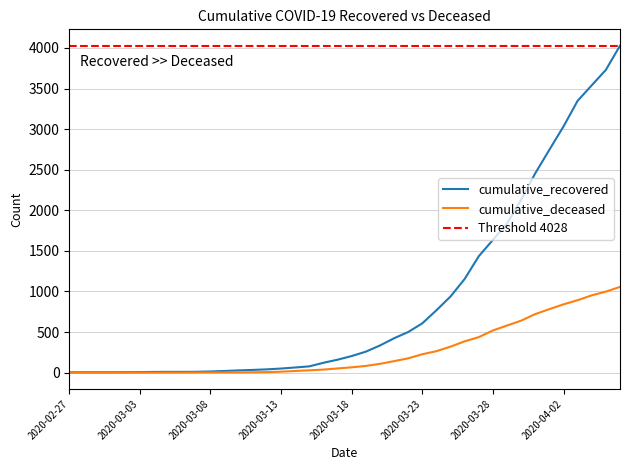

Reading left to right, list all the values displayed in this chart.

cumulative_recovered: 2020-02-27=3	2020-02-28=4	2020-02-29=4	2020-03-01=4	2020-03-02=5	2020-03-03=6	2020-03-04=8	2020-03-05=9	2020-03-06=9	2020-03-07=10	2020-03-08=14	2020-03-09=20	2020-03-10=27	2020-03-11=33	2020-03-12=40	2020-03-13=50	2020-03-14=63	2020-03-15=77	2020-03-16=121	2020-03-17=159	2020-03-18=204	2020-03-19=258	2020-03-20=334	2020-03-21=423	2020-03-22=500	2020-03-23=607	2020-03-24=768	2020-03-25=938	2020-03-26=1154	2020-03-27=1434	2020-03-28=1635	2020-03-29=1837	2020-03-30=2130	2020-03-31=2456	2020-04-01=2746	2020-04-02=3033	2020-04-03=3349	2020-04-04=3540	2020-04-05=3730	2020-04-06=4028
cumulative_deceased: 2020-02-27=0	2020-02-28=0	2020-02-29=0	2020-03-01=0	2020-03-02=0	2020-03-03=0	2020-03-04=0	2020-03-05=0	2020-03-06=0	2020-03-07=1	2020-03-08=2	2020-03-09=2	2020-03-10=2	2020-03-11=4	2020-03-12=6	2020-03-13=11	2020-03-14=20	2020-03-15=28	2020-03-16=37	2020-03-17=51	2020-03-18=65	2020-03-19=82	2020-03-20=108	2020-03-21=141	2020-03-22=176	2020-03-23=226	2020-03-24=264	2020-03-25=320	2020-03-26=385	2020-03-27=437	2020-03-28=519	2020-03-29=580	2020-03-30=640	2020-03-31=721	2020-04-01=782	2020-04-02=841	2020-04-03=892	2020-04-04=952	2020-04-05=998	2020-04-06=1056